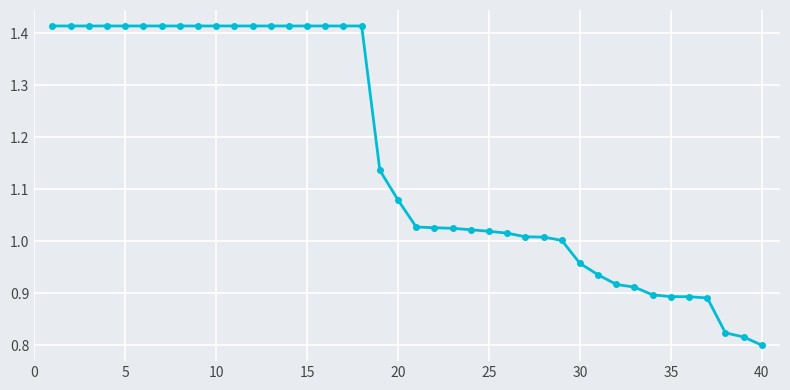

What is the average value?

1.2